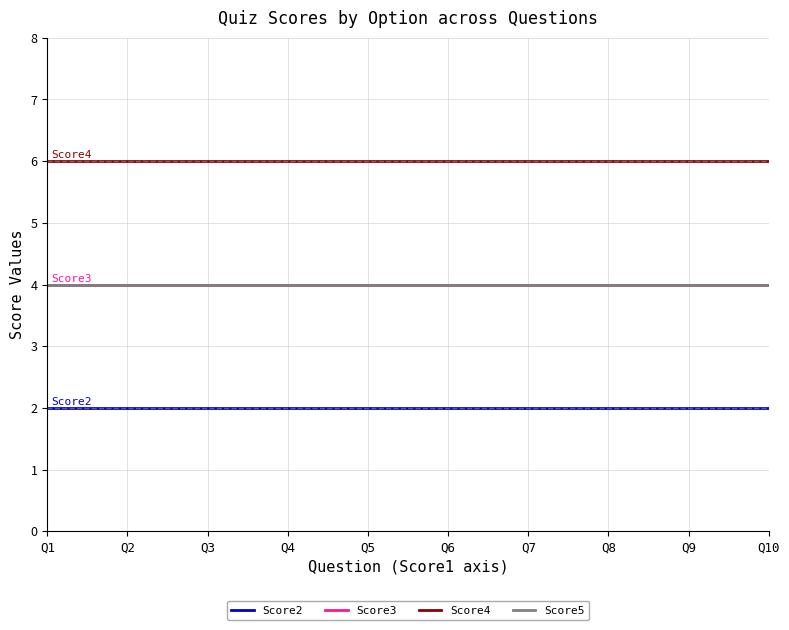

The Score3 series shows 4 at Q9. True or false?

True